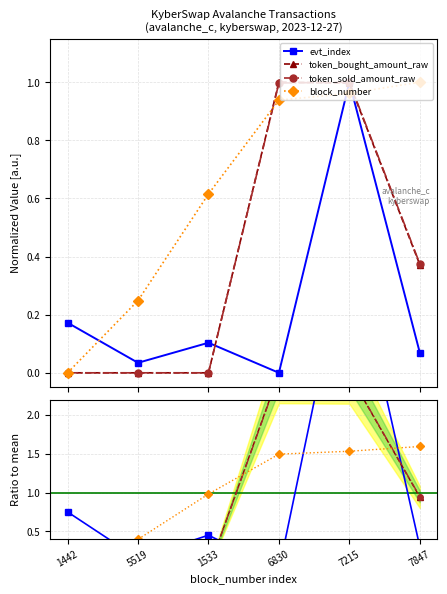

Which series has the widest spread of values?

evt_index